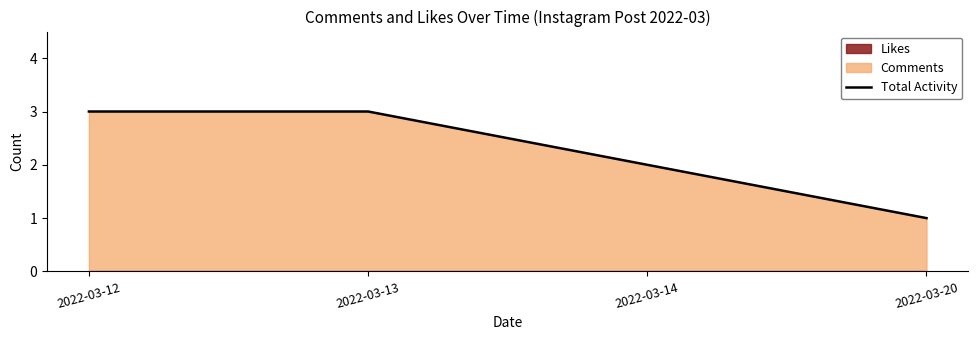

Rank the categories by value from lowest to highest.

2022-03-20, 2022-03-14, 2022-03-12, 2022-03-13